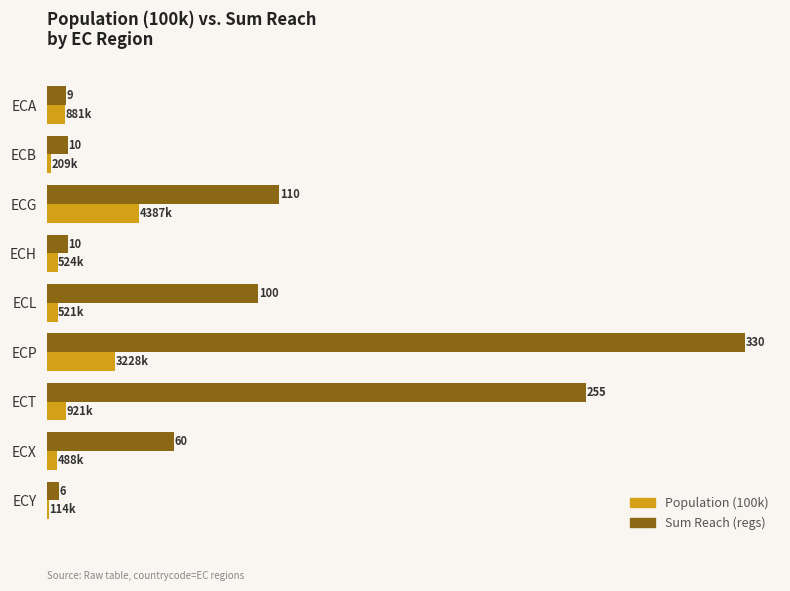

Which label corresponds to the smallest value in the chart?

ECY